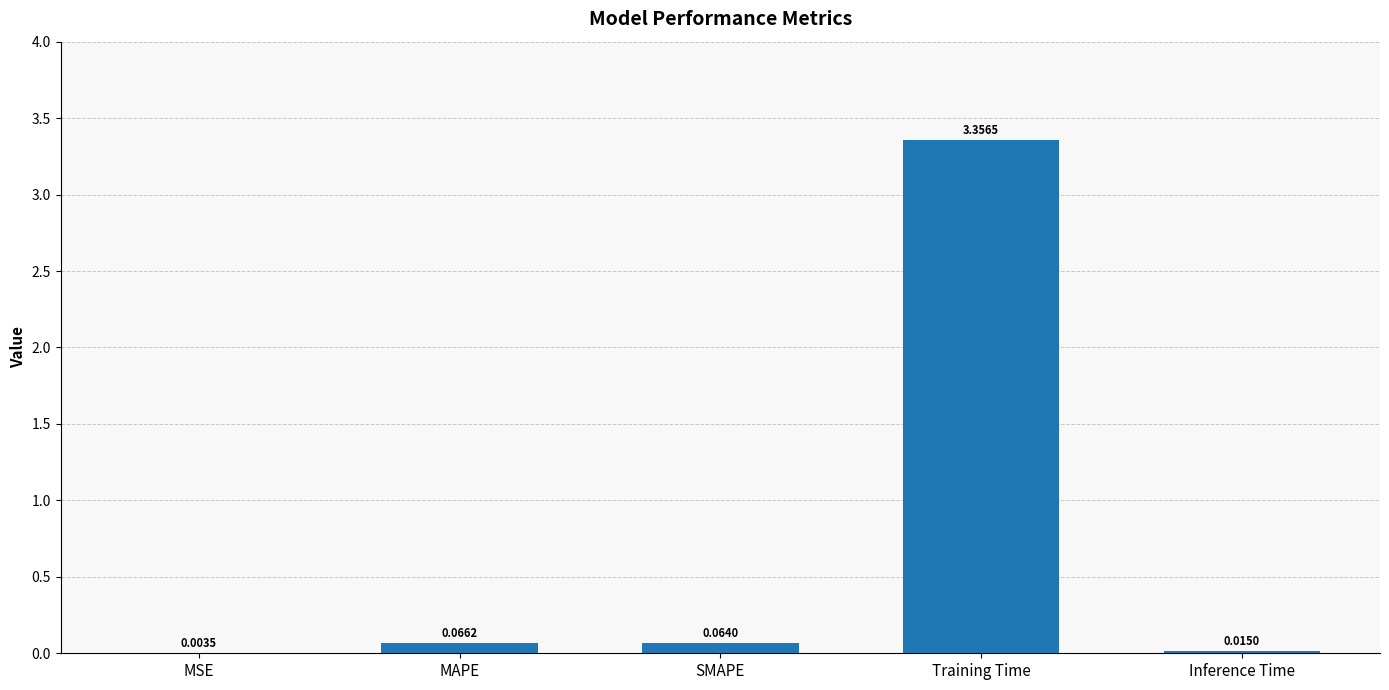

Where is the data nearest to the value 1?

MAPE